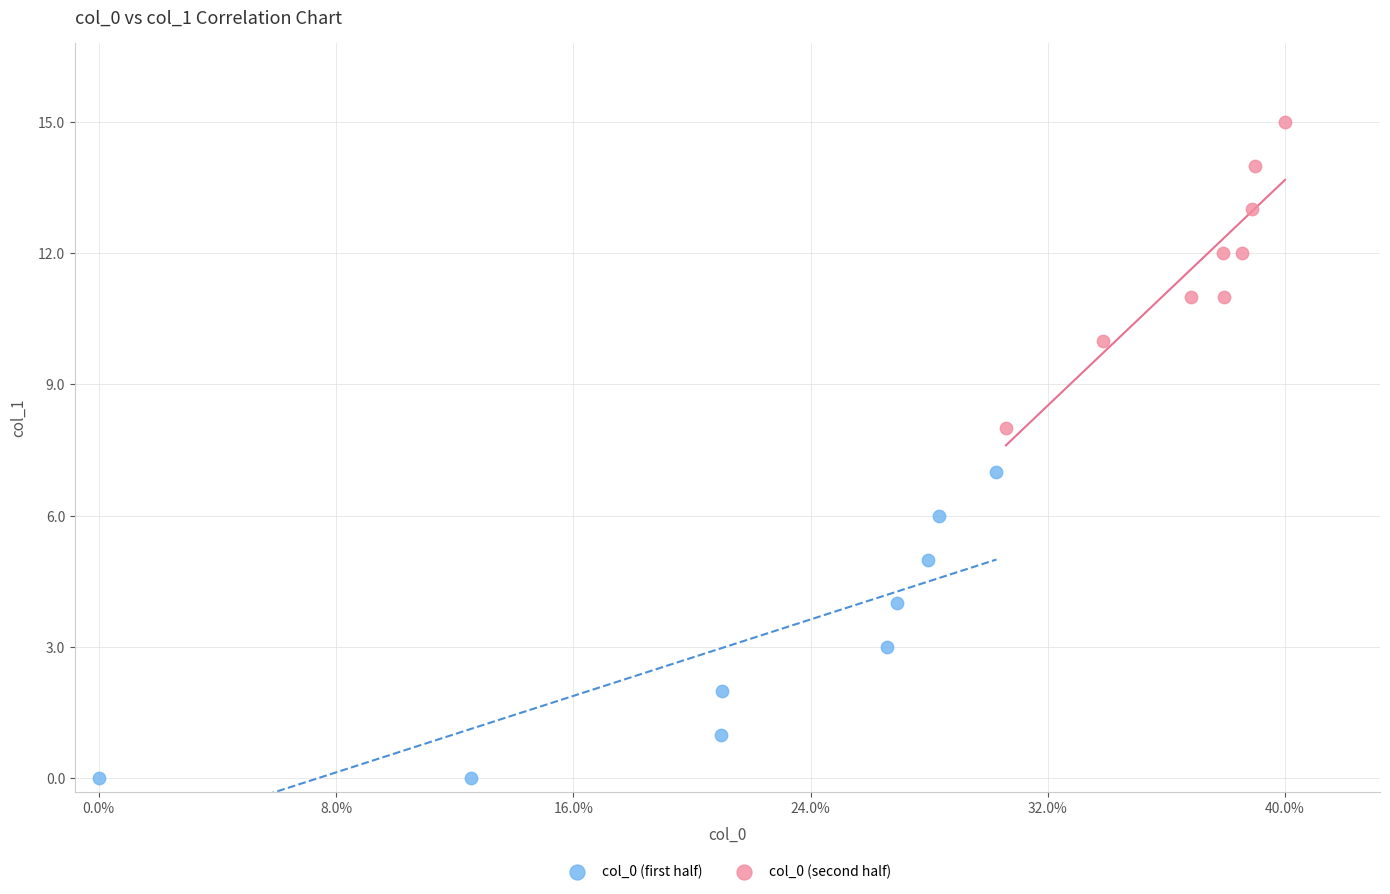

What are all the series names shown in the legend?

col_0 (first half), col_0 (second half)